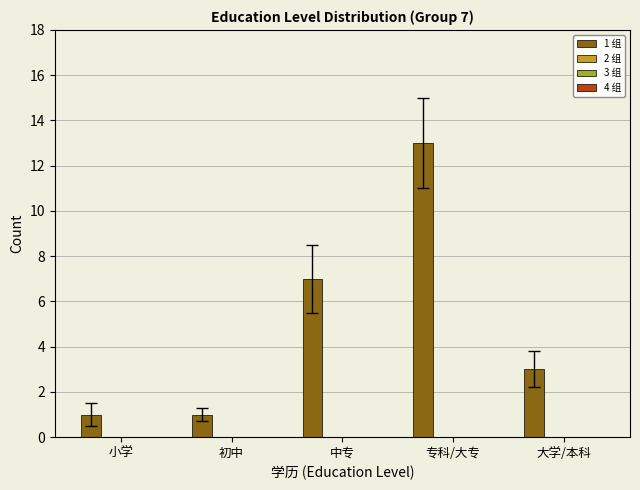

What is the difference between the second highest and minimum values?

6